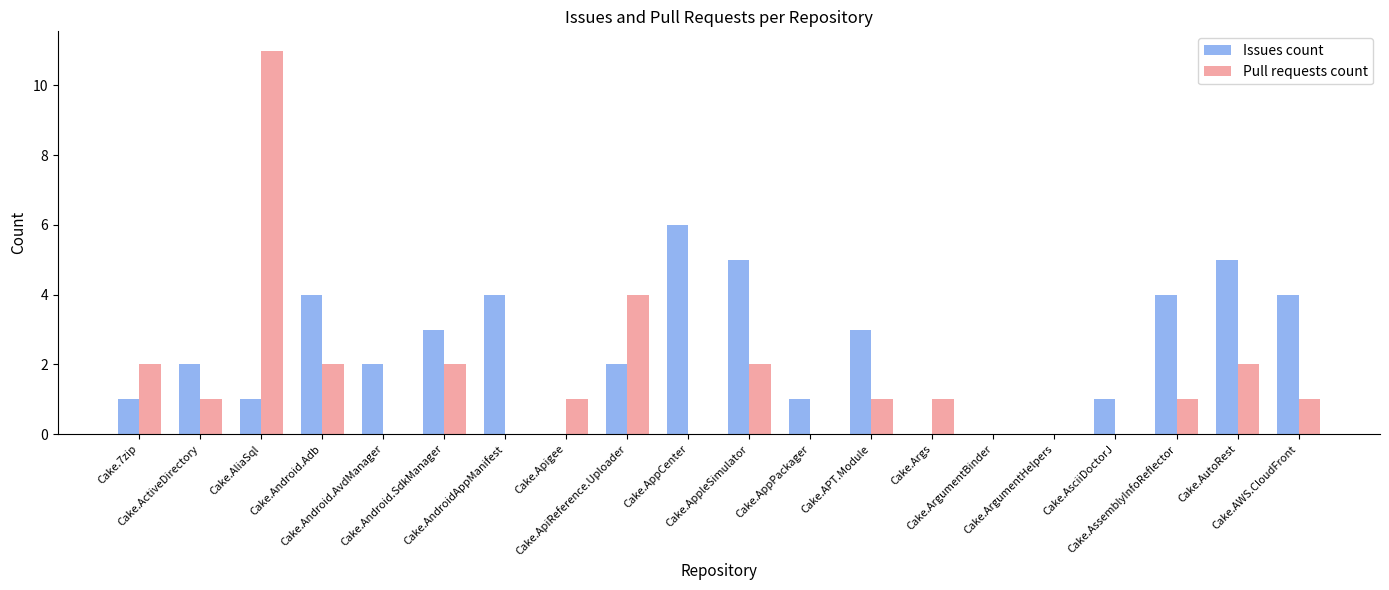

Which series has the largest total across all categories?

Issues count